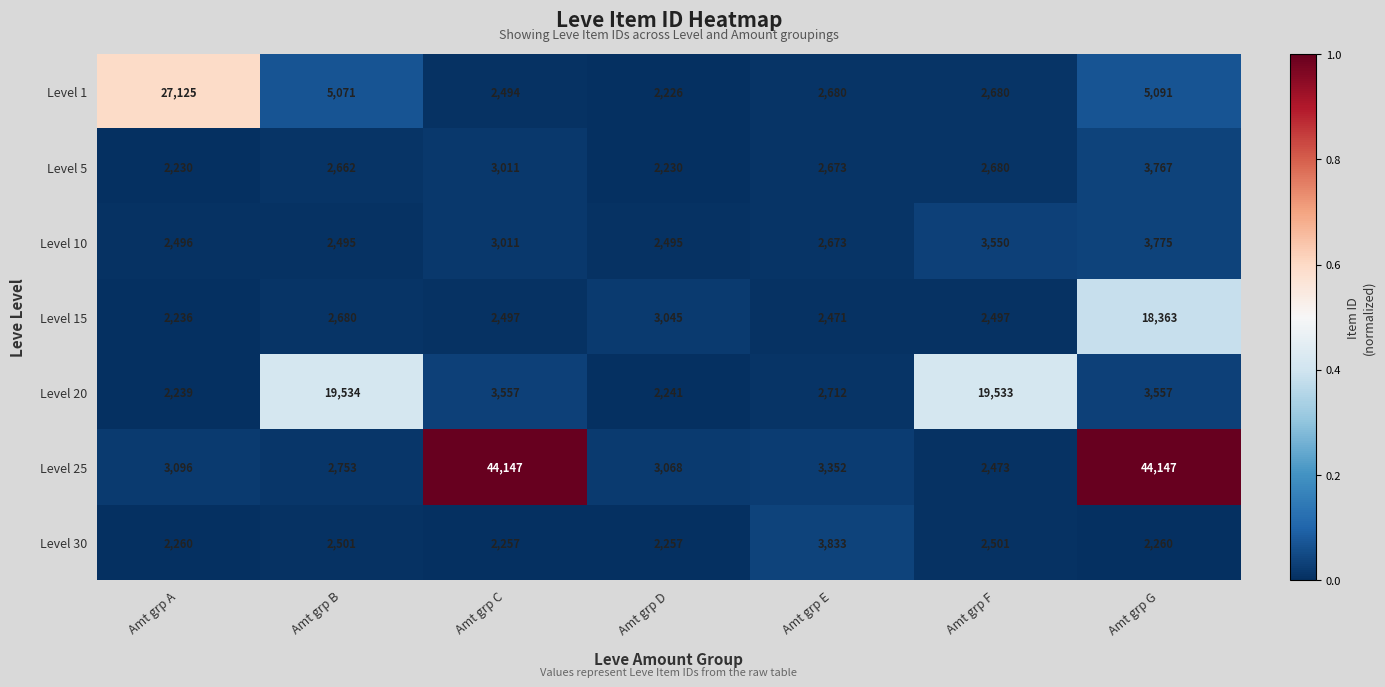

Rank the series by their maximum value, from lowest to highest.

Level 5, Level 10, Level 30, Level 15, Level 20, Level 1, Level 25